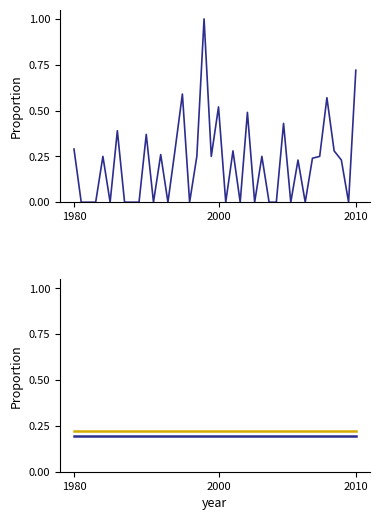

What is the difference between the highest and lowest values at 34?

0.1